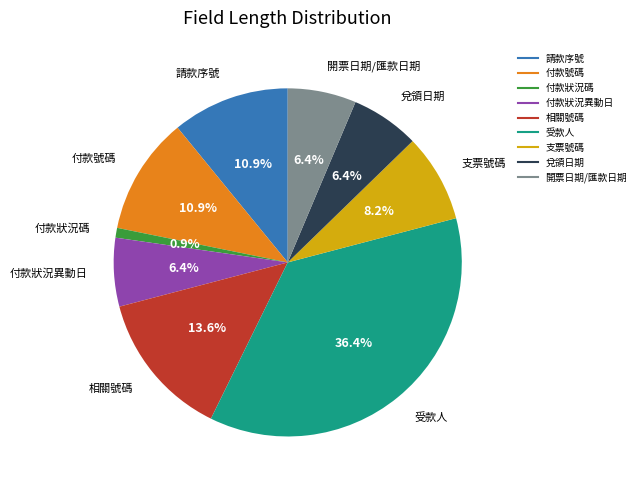

Does any single category account for the majority?

No